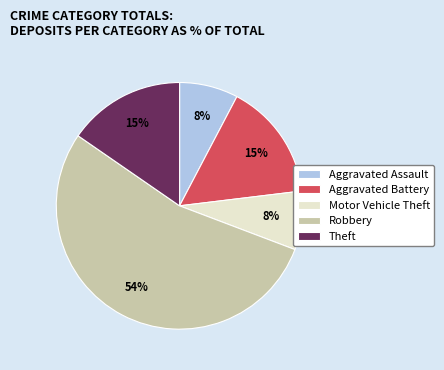

Between Aggravated Assault and Aggravated Battery, which is larger?

Aggravated Battery